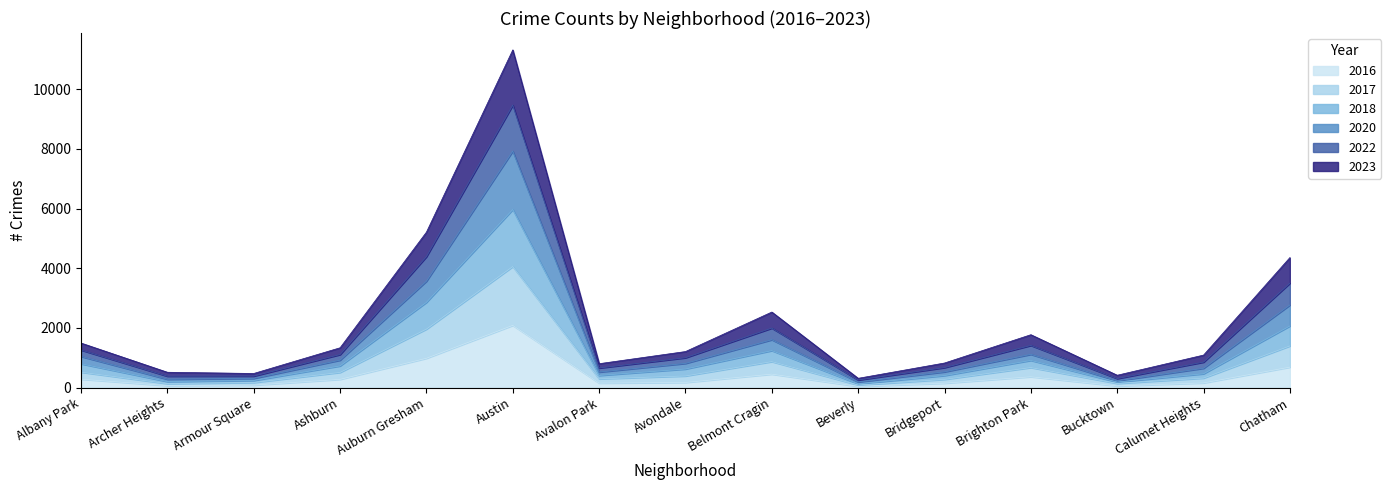

True or false: 2018 and 2017 cross at least once.

False